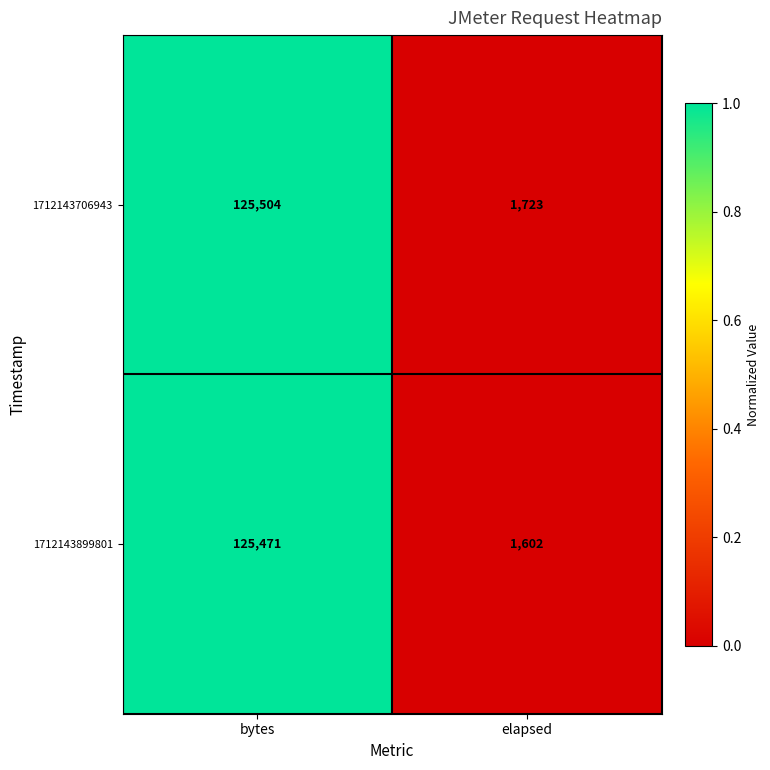

Is it true that 1712143899801 equals 1602 at elapsed?

True